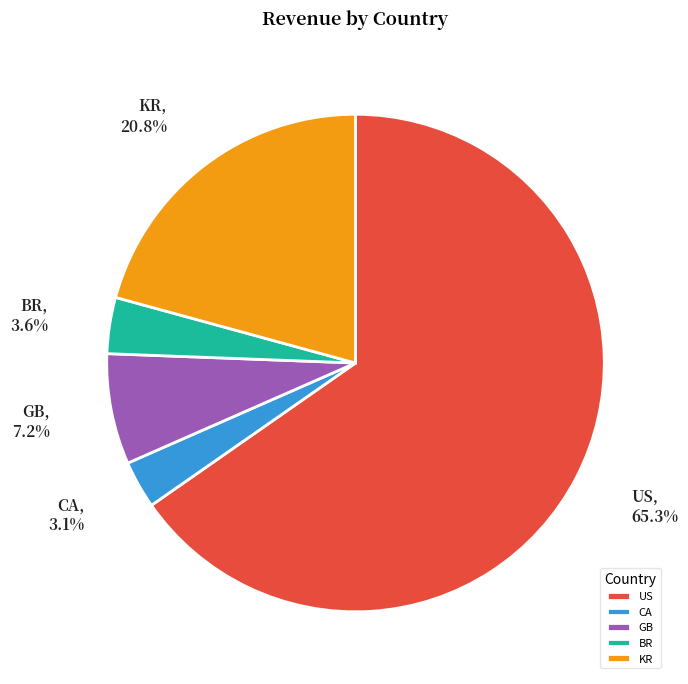

Which category has the biggest portion of the pie?

US